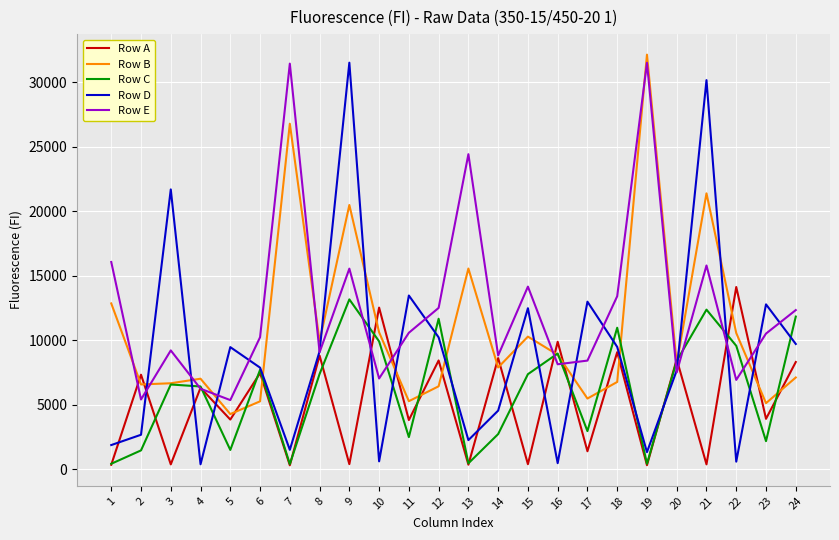

Which series has the largest range (max minus min)?

Row D